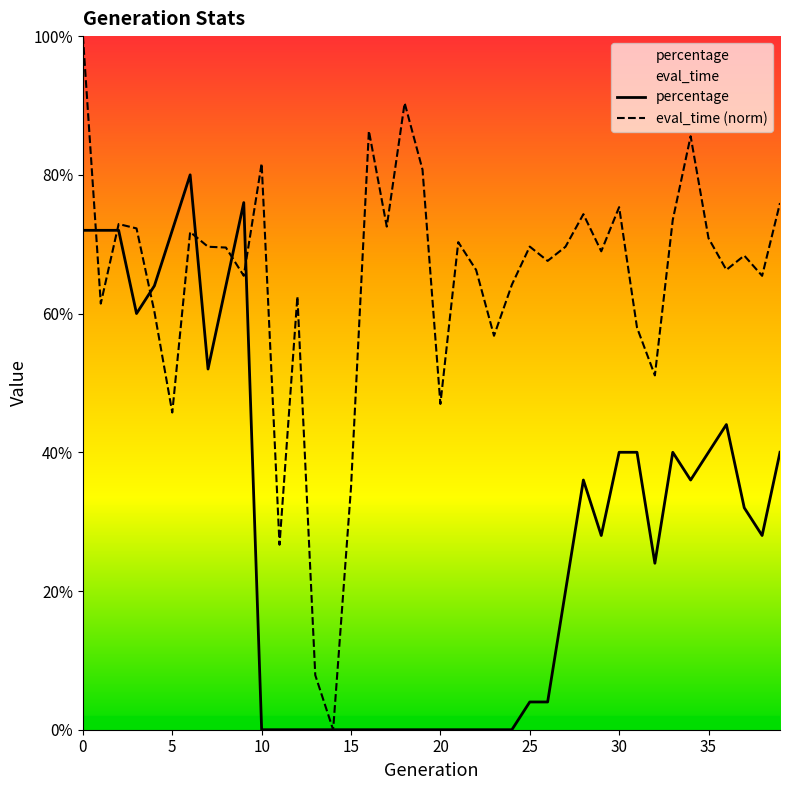

Which series has the largest total across all categories?

eval_time